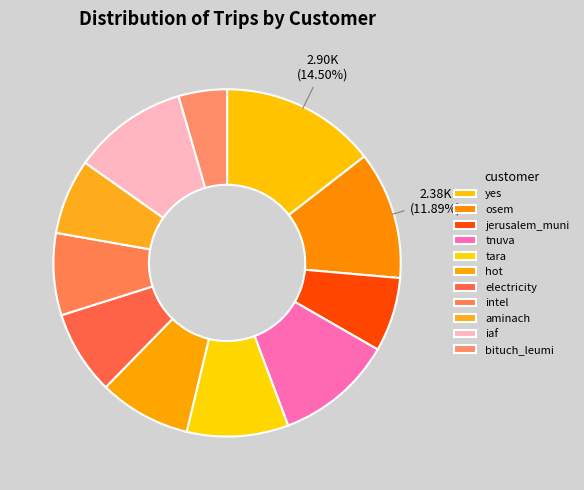

How many segments does this pie chart have?

11